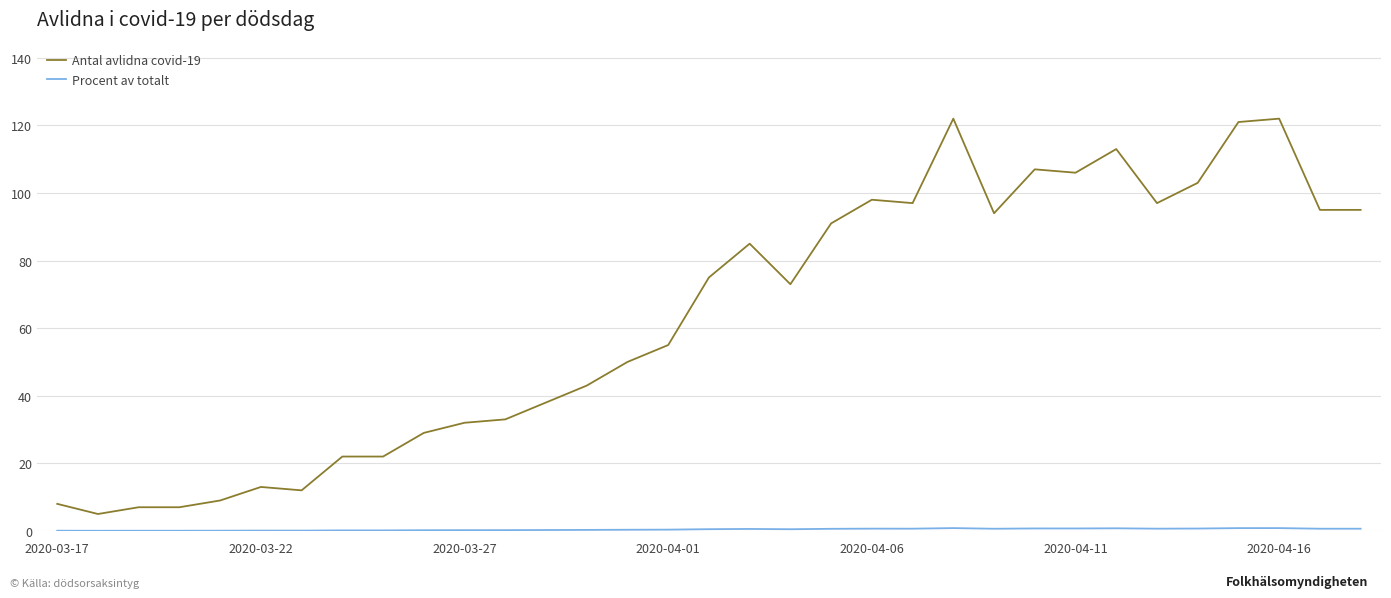

What is the maximum value shown in the chart?

122.0